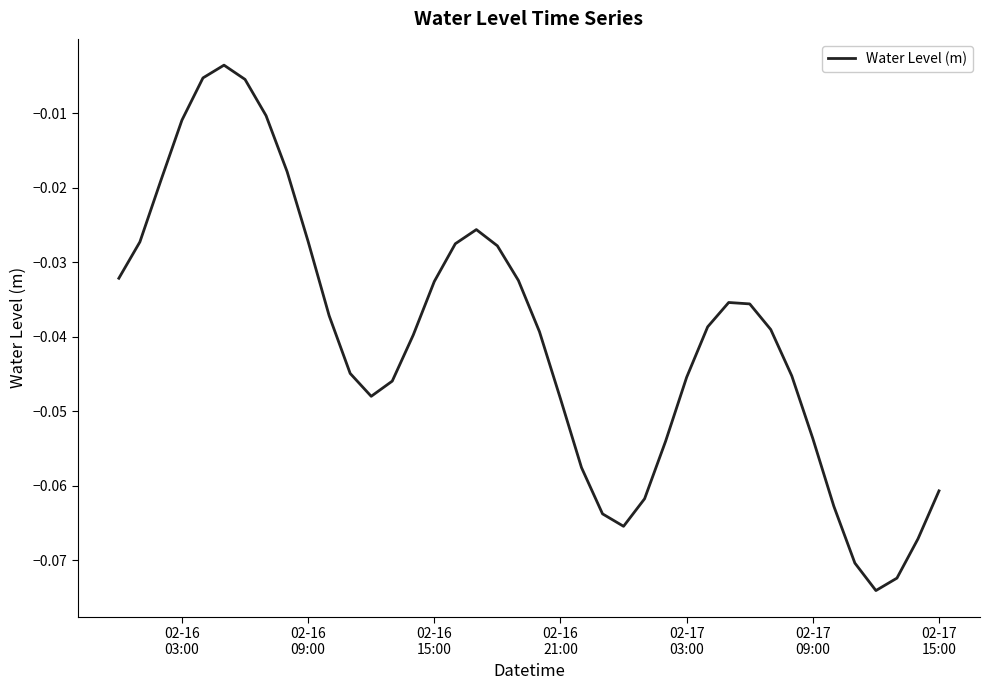

Does the chart have visible grid lines?

No